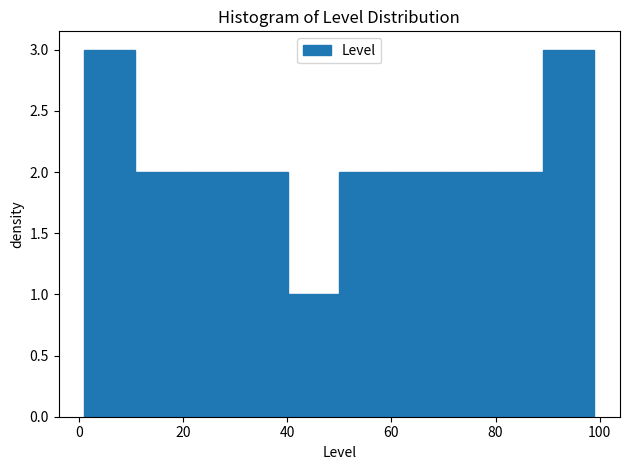

How tall is the bar that spans 30.4 to 40.2 on the x-axis? Neither the bar edges nor the heights are printed on the chart, so give them approximately, as read against the axes.

2